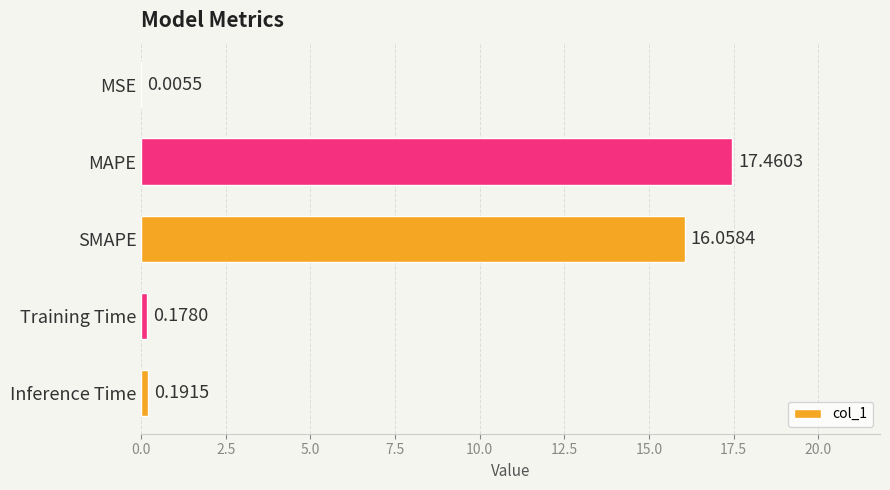

Are the bars grouped side by side (vs. stacked)?

No